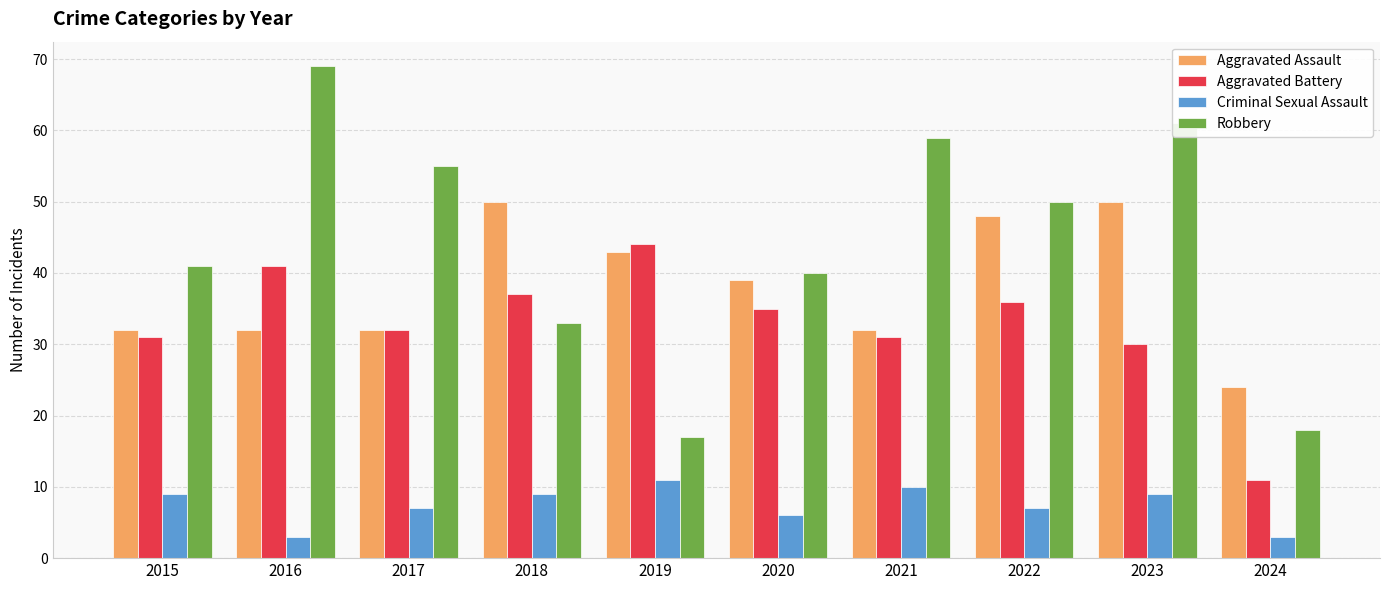

Which category has the highest value across all series?

2016